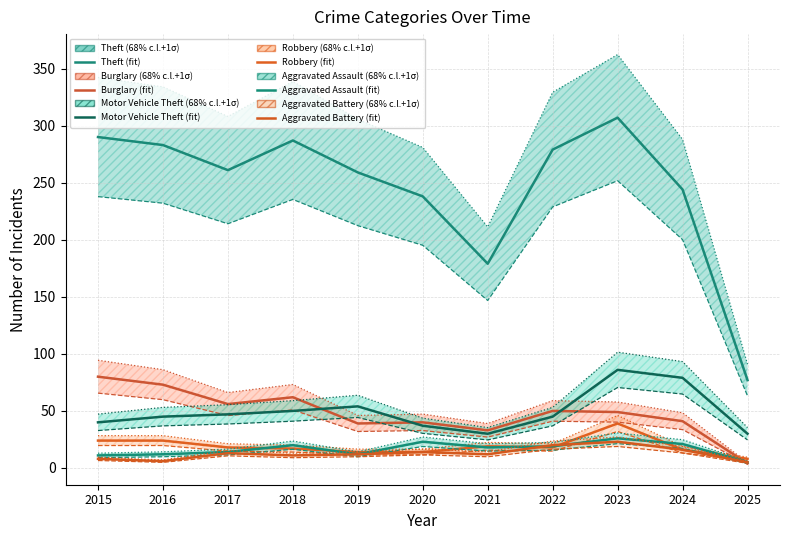

How many values in the Aggravated Assault series are below 18?

5